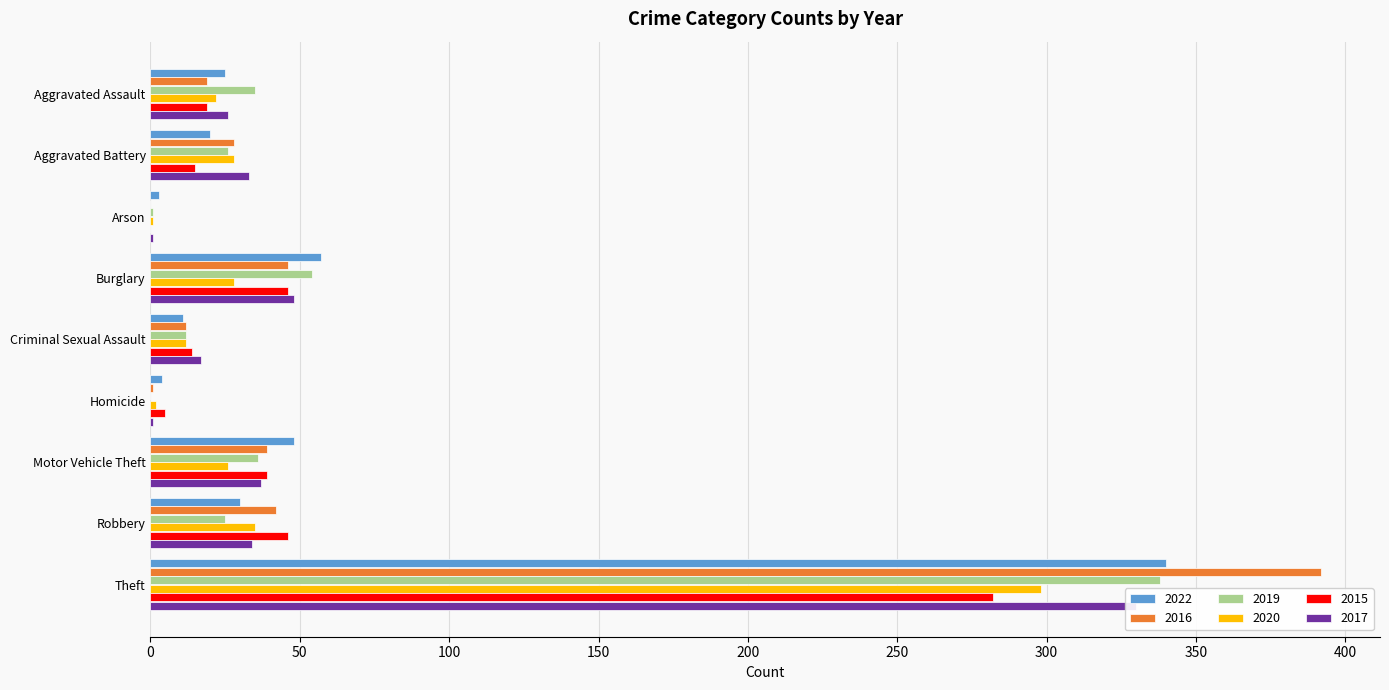

How many positive values does the 2016 series have?

8